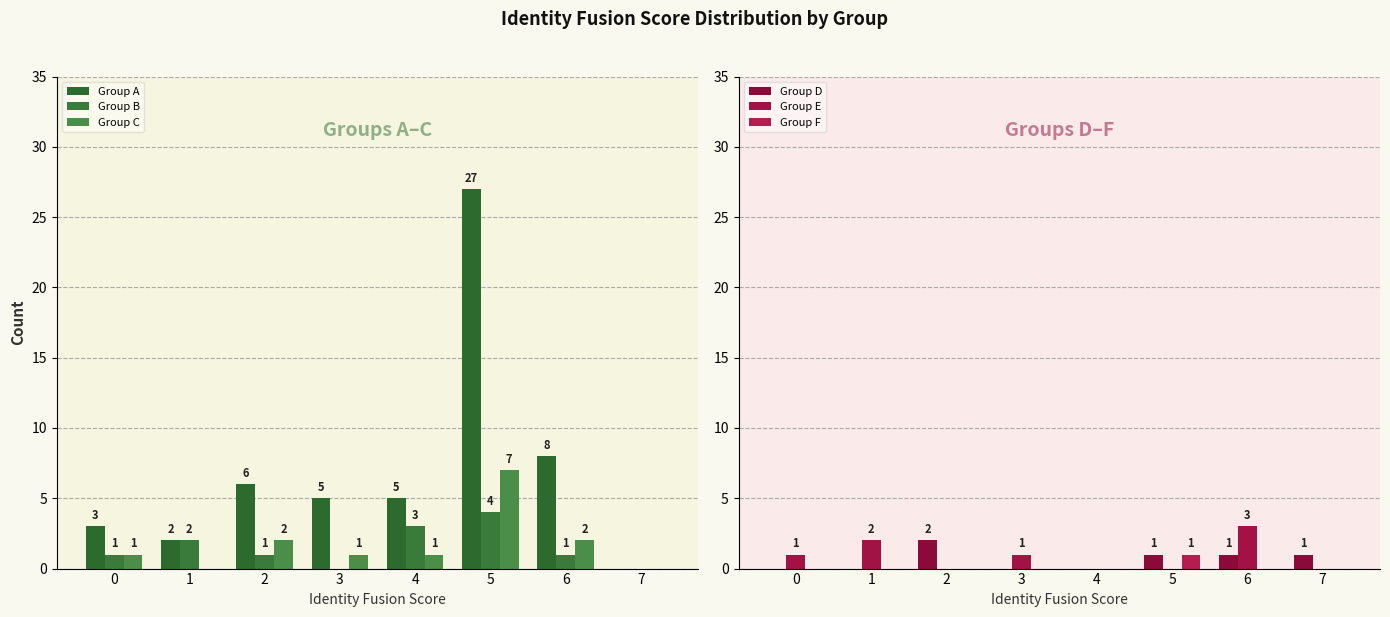

What is the total value across all series at 0?

6